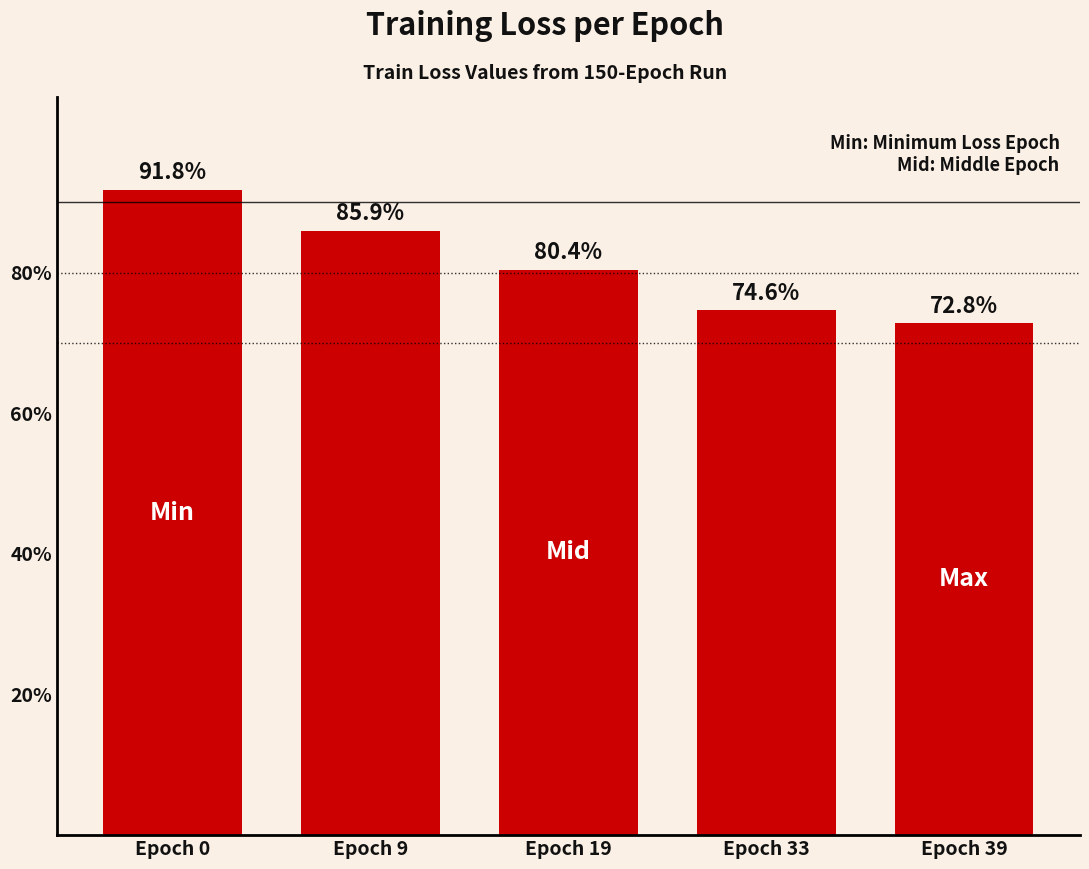

Does the chart contain any negative values?

No